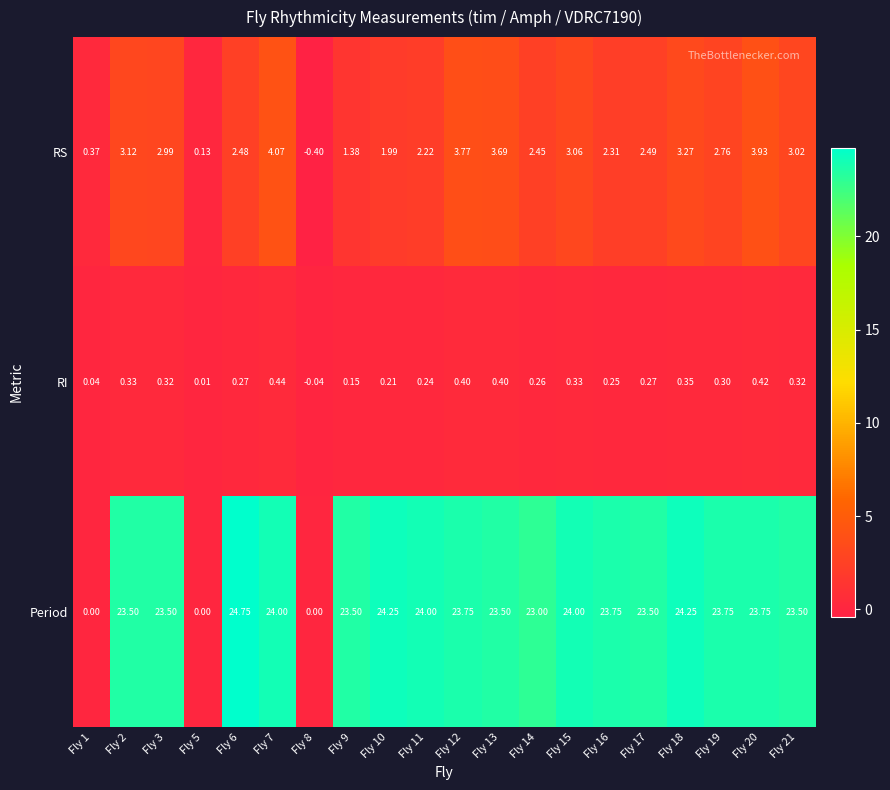

List the series in order of their peak value, lowest first.

RI, RS, Period